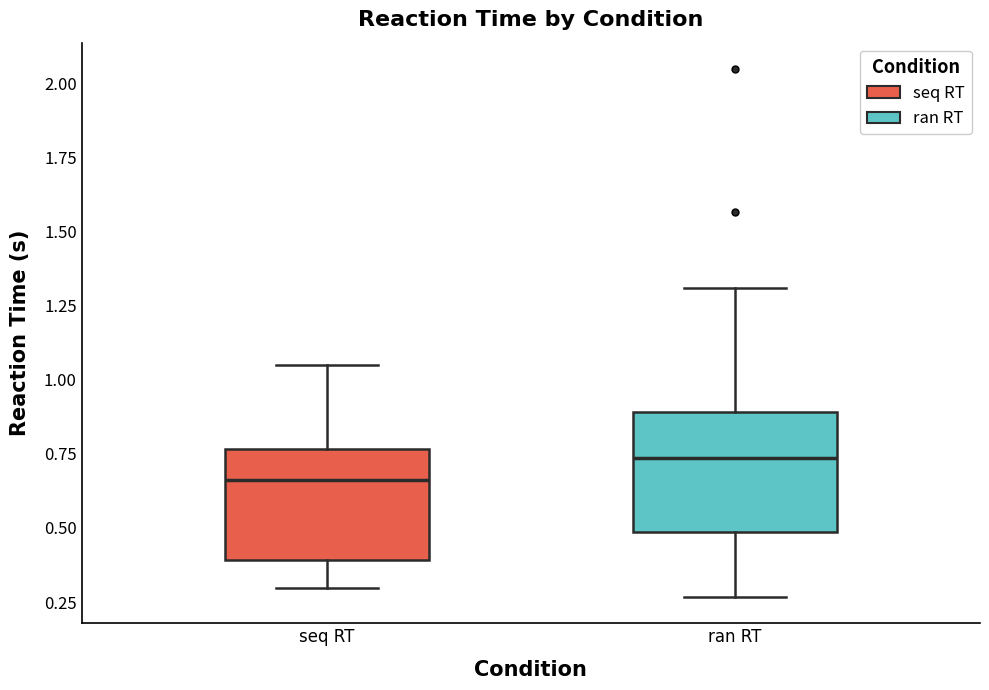

Which box has the lowest median line?

seq RT